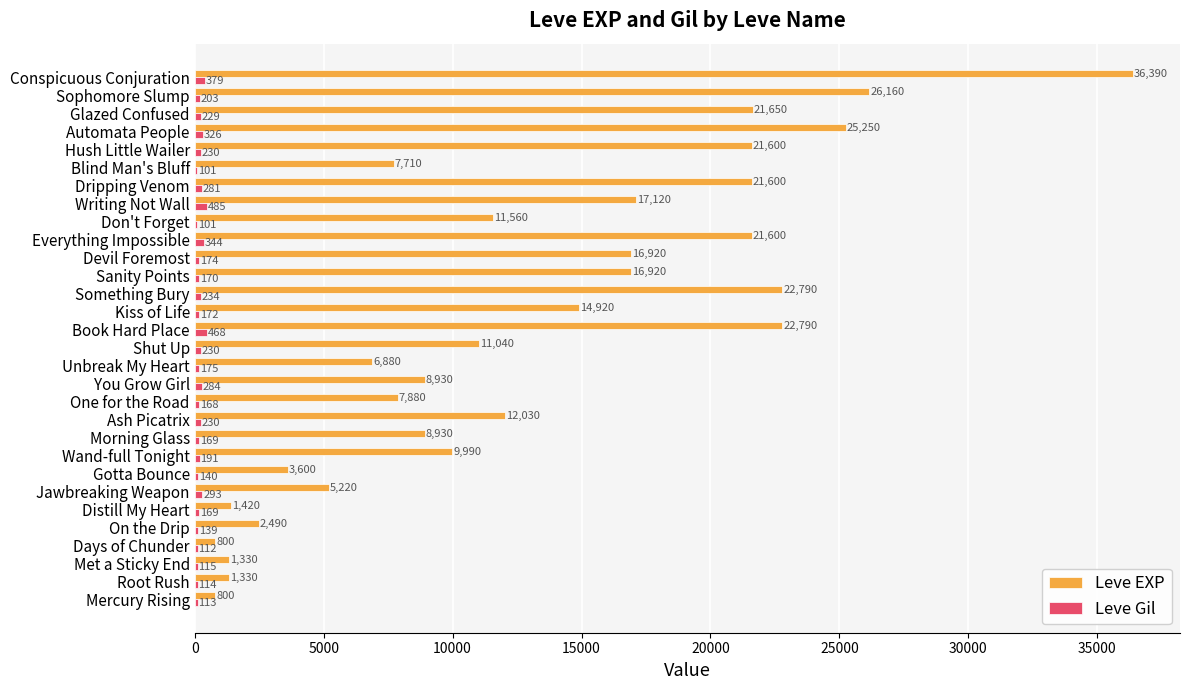

What is the highest value of the Leve Gil series?

485